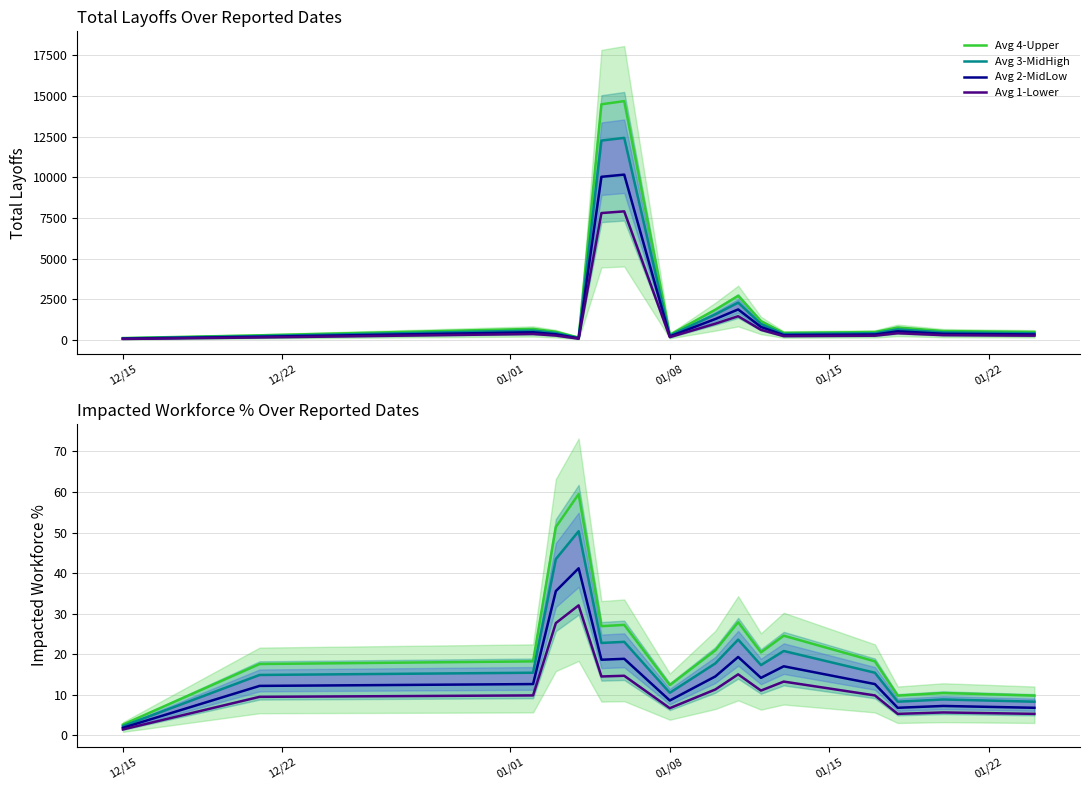

True or false: total_layoffs has more than 2 points higher than both neighbors.

True